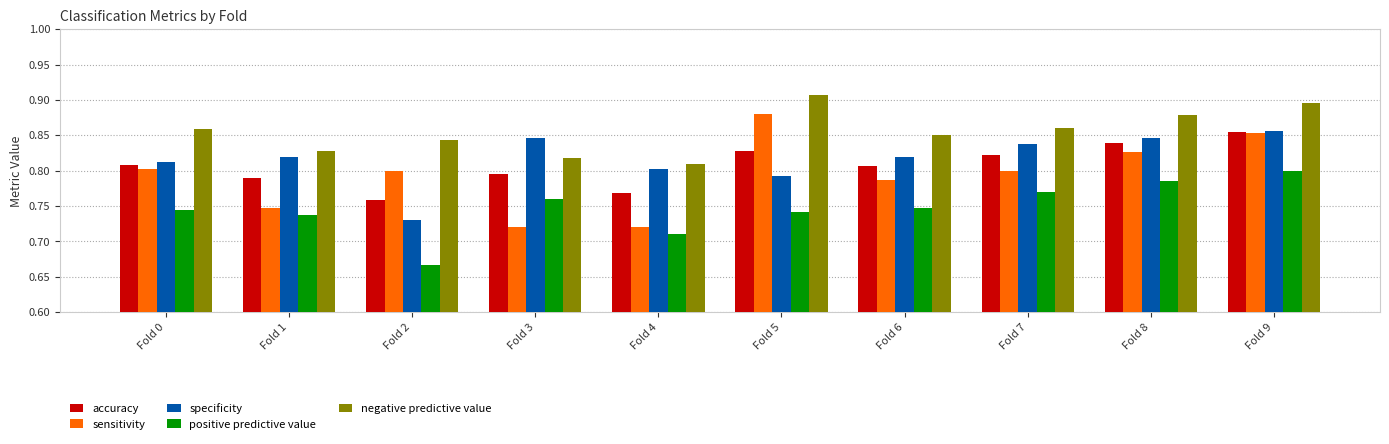

Which label corresponds to the smallest value in the chart?

Fold 2